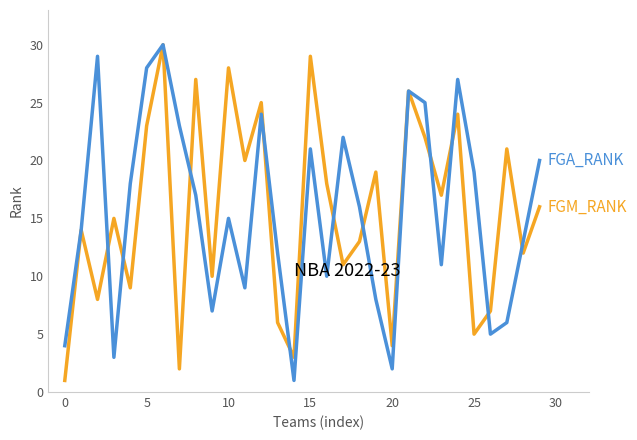

What is the greatest value displayed?

30